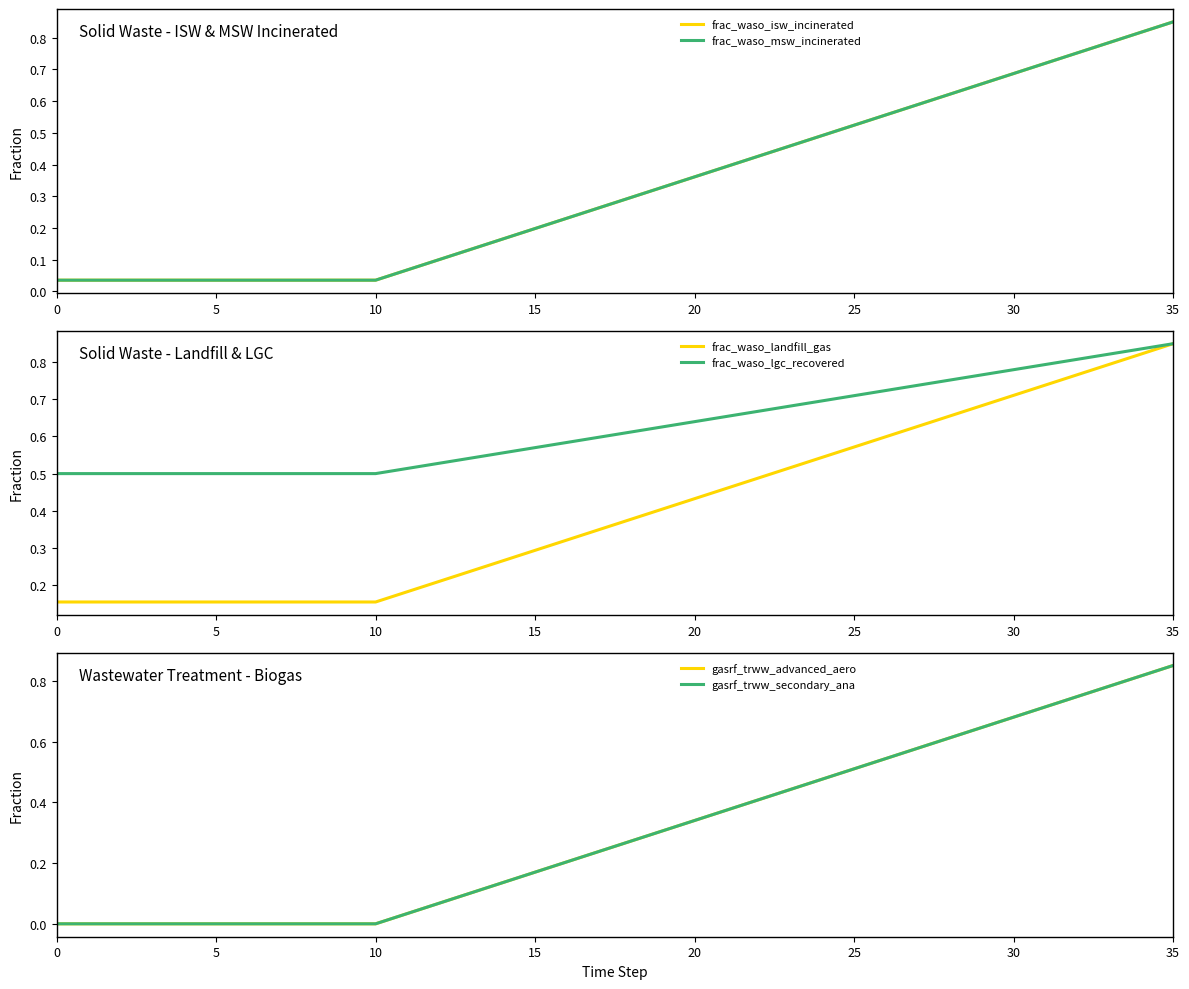

What is the label of the 2nd point from the right?

34